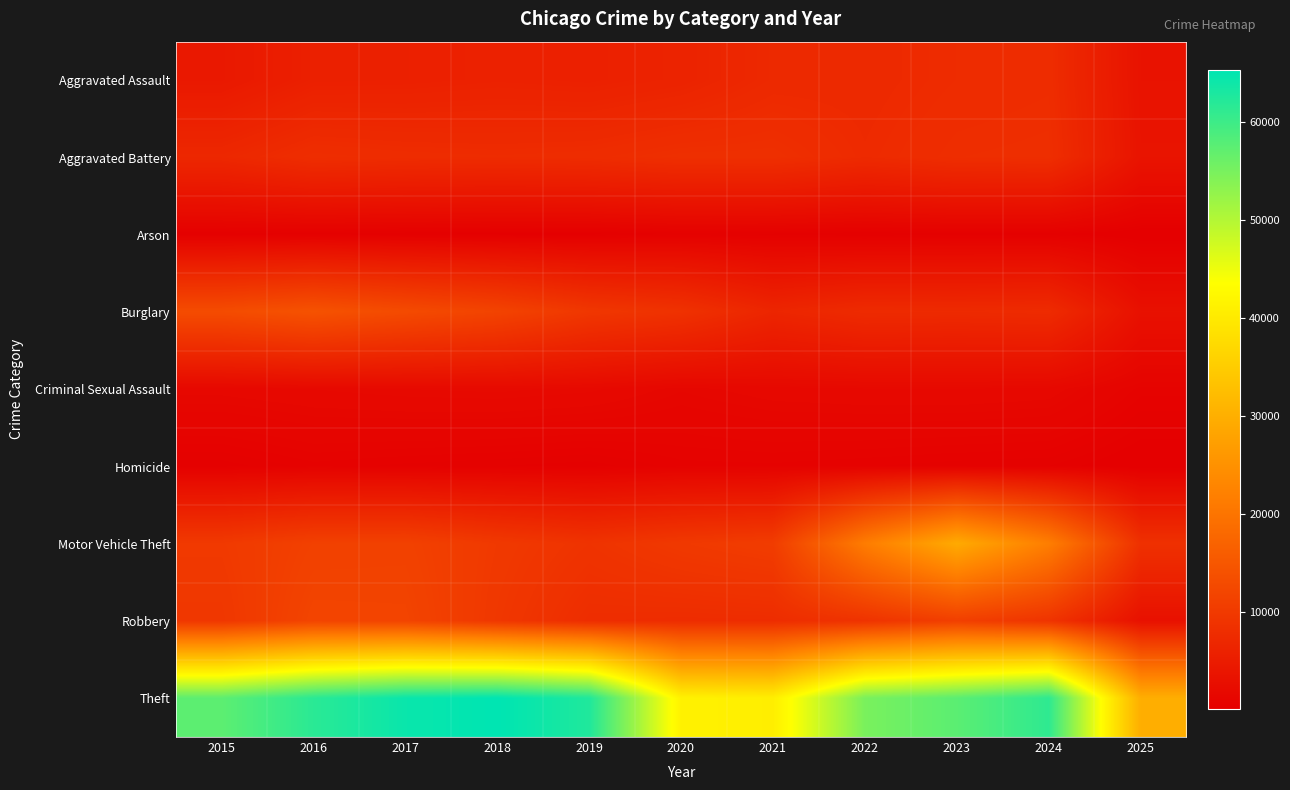

What is the spread (max minus min) of values at 2021?

40290